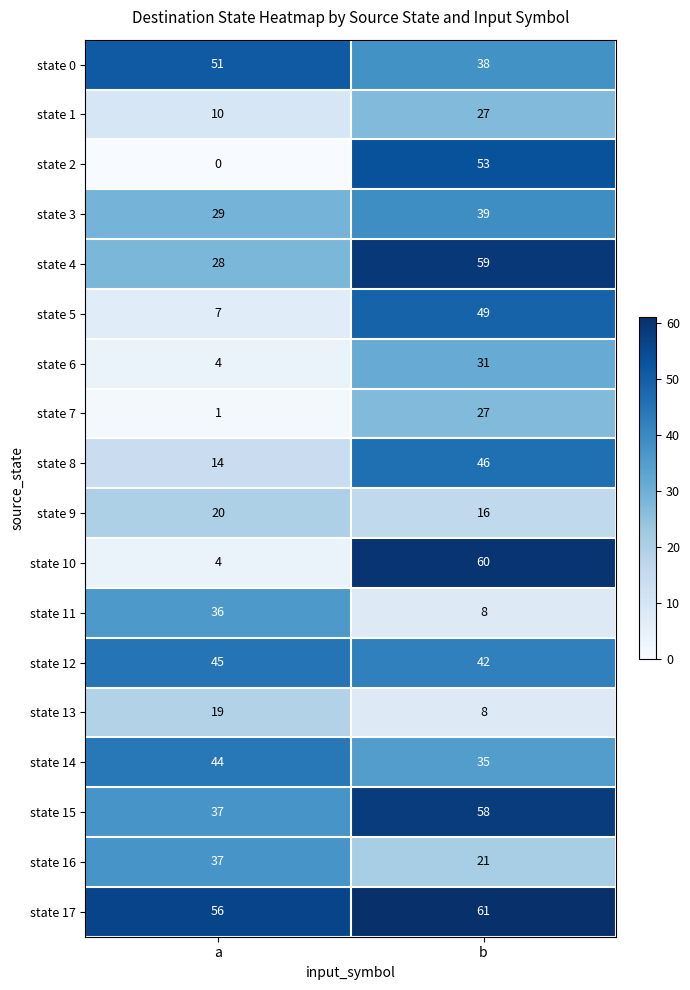

The value of state 10 at b is 60. True or false?

True